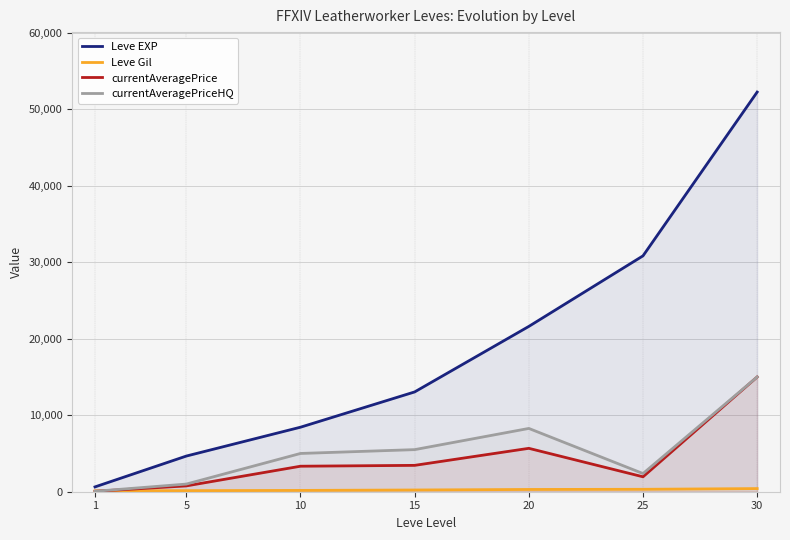

List the series in order of their peak value, highest first.

Leve EXP, currentAveragePrice, currentAveragePriceHQ, Leve Gil